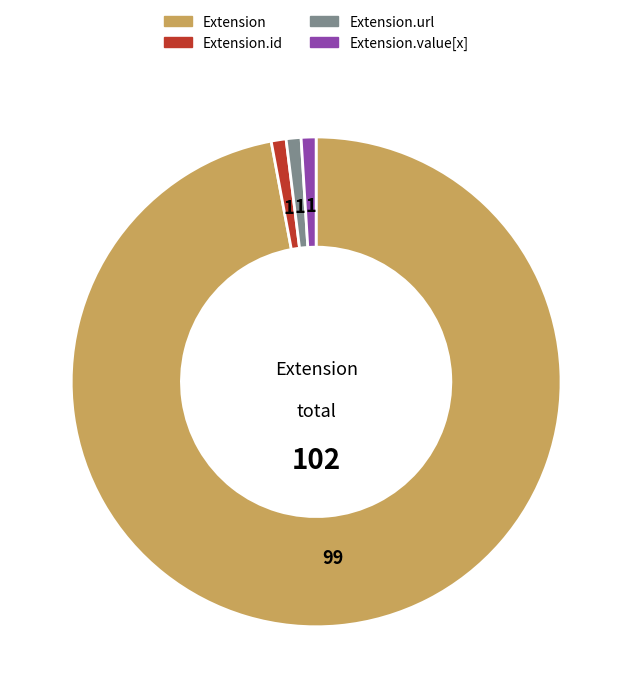

Which slice is the largest?

Extension